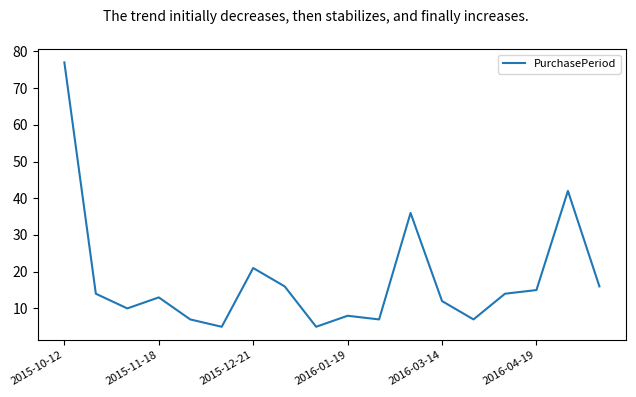

What is the minimum value shown in the chart?

5